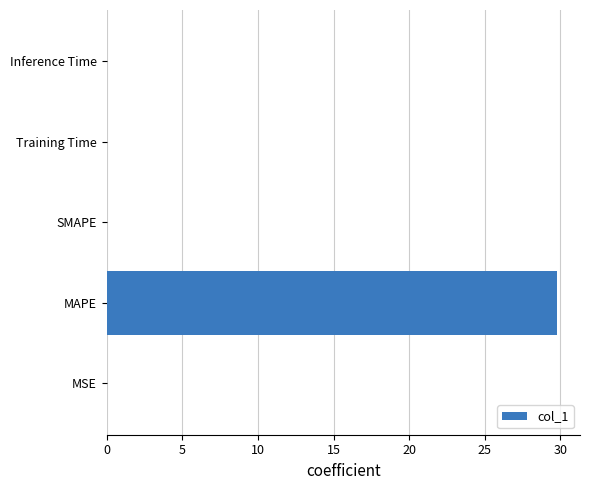

Which label corresponds to the largest value in the chart?

MAPE